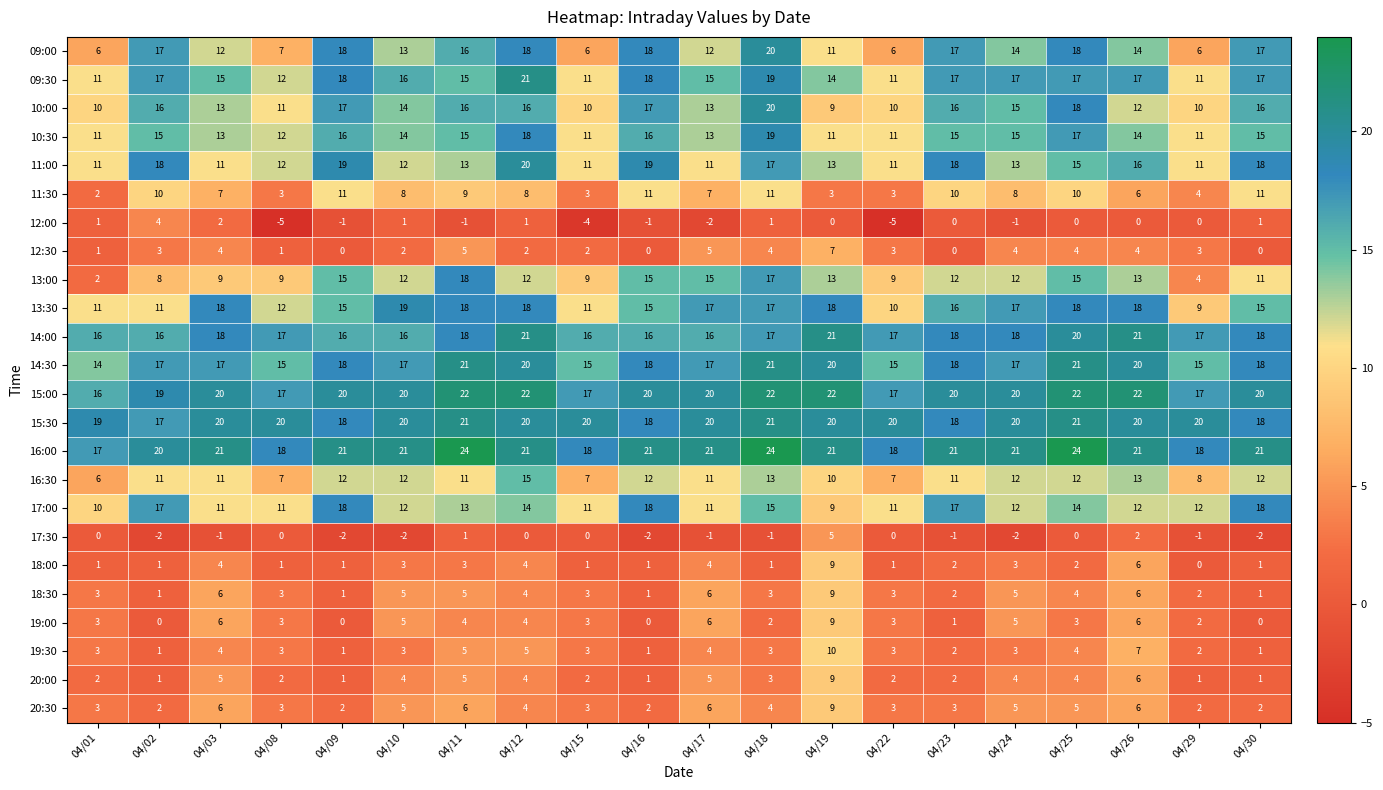

What is the difference between the second highest and minimum values in the 11:00 series?

8